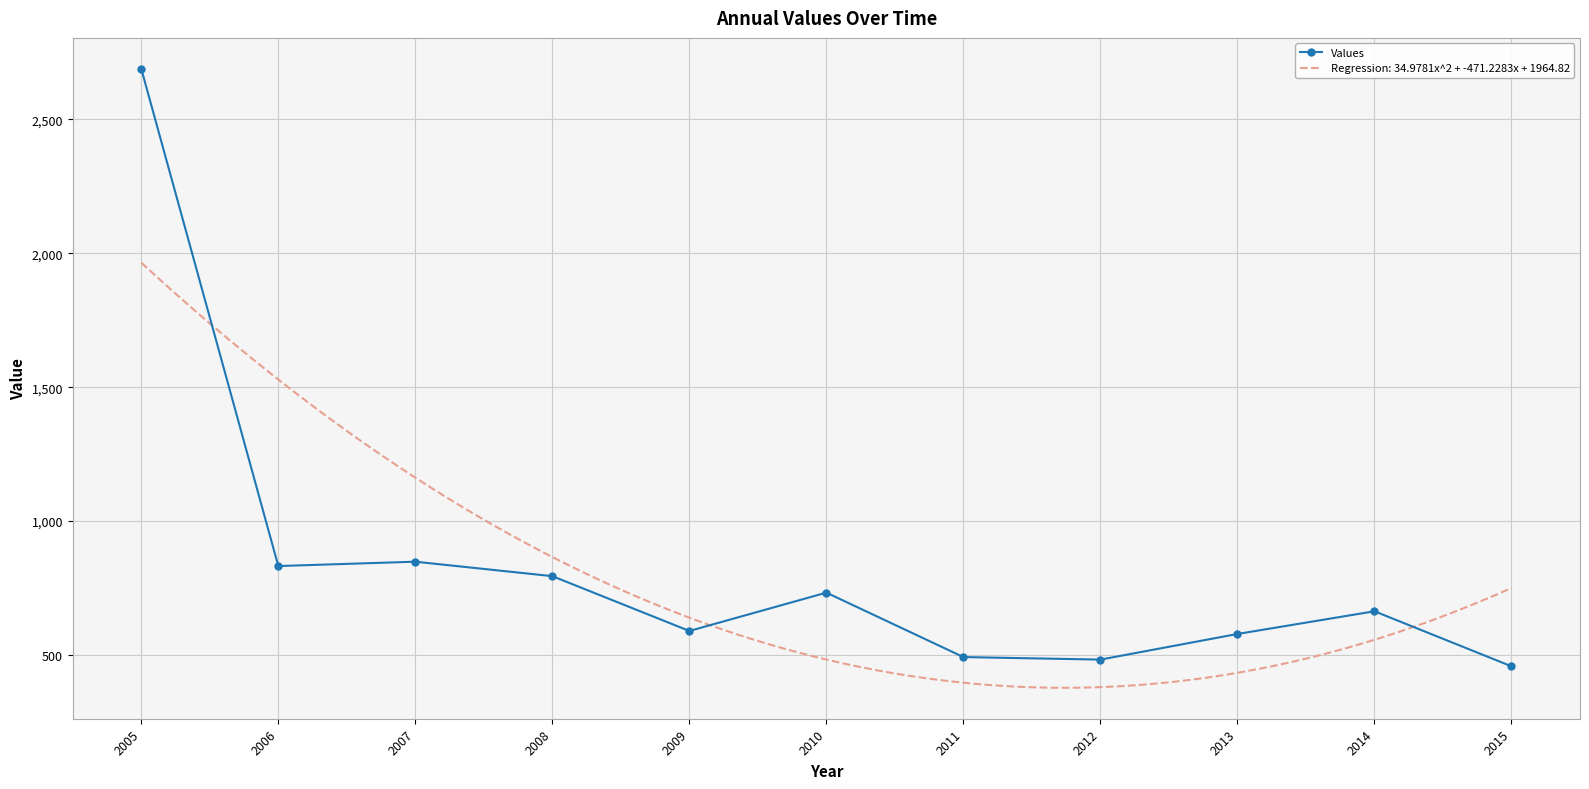

Which has a higher value, 2014 or 2008?

2008